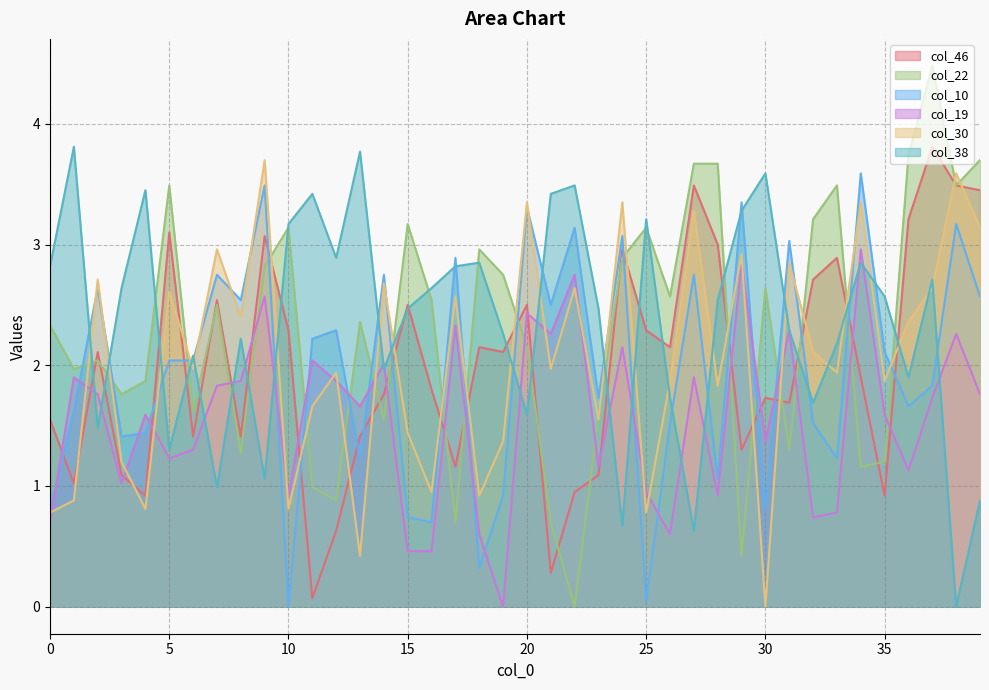

At which label is col_22 closest to 2?

1